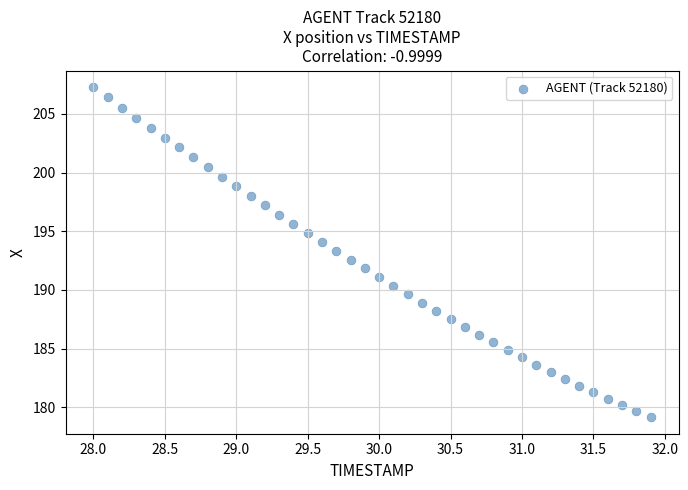

What is the range of X values (max minus min)?

3.9